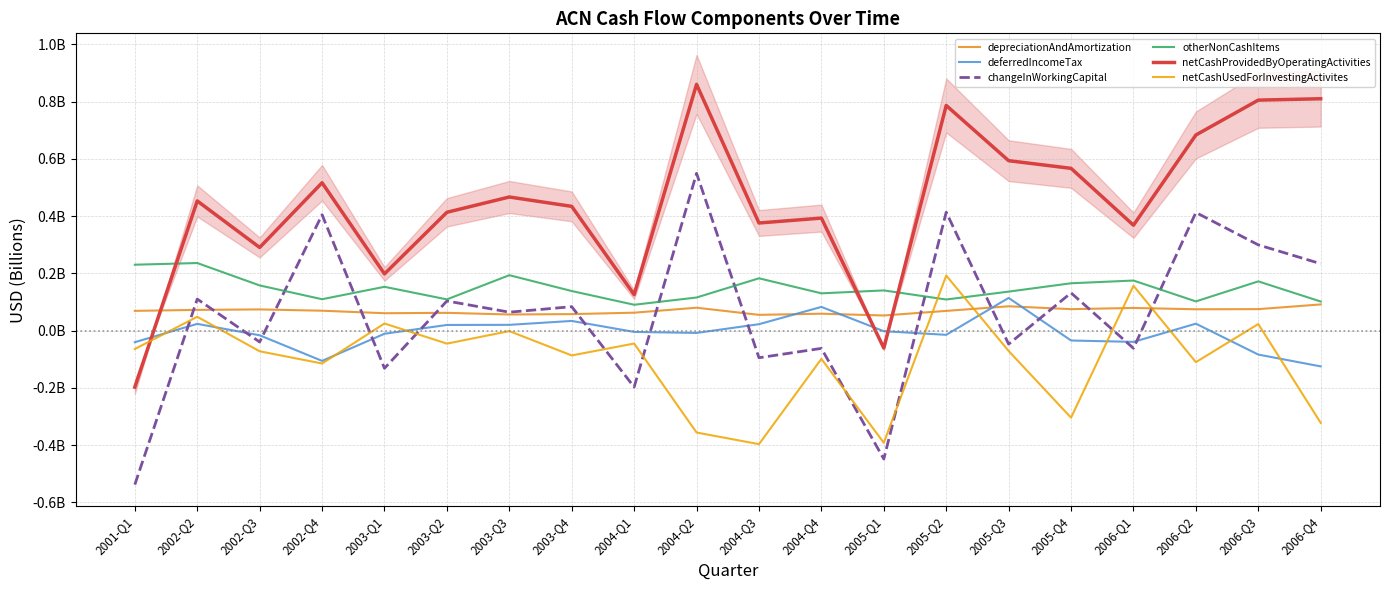

List the labels in order of deferredIncomeTax value, largest first.

2005-Q3, 2004-Q4, 2003-Q4, 2006-Q2, 2002-Q2, 2004-Q3, 2003-Q3, 2003-Q2, 2005-Q1, 2004-Q1, 2004-Q2, 2003-Q1, 2005-Q2, 2002-Q3, 2005-Q4, 2006-Q1, 2001-Q1, 2006-Q3, 2002-Q4, 2006-Q4